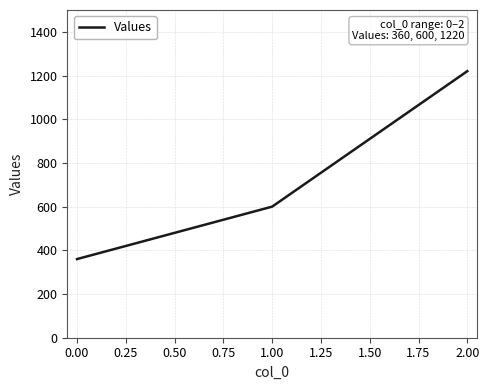

Count the values in the range 360 to 1220.

3